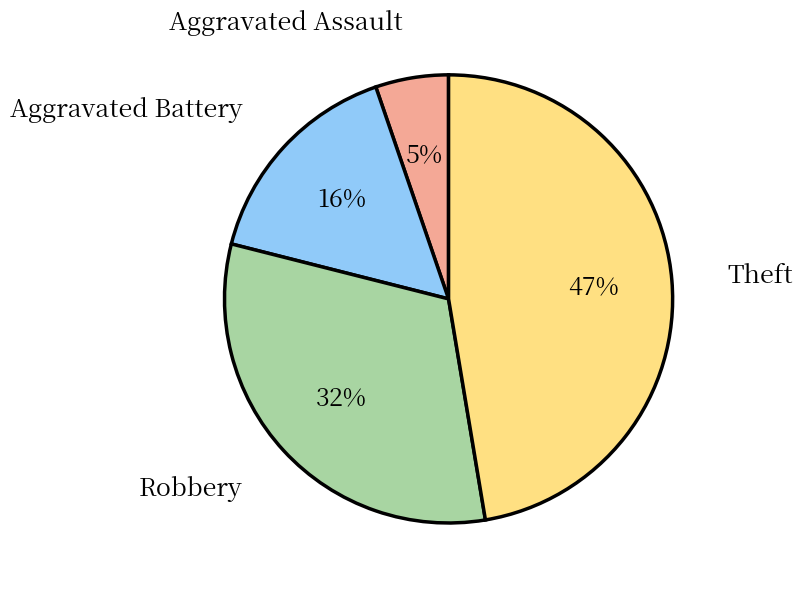

Is there any slice that represents more than half of the pie?

No